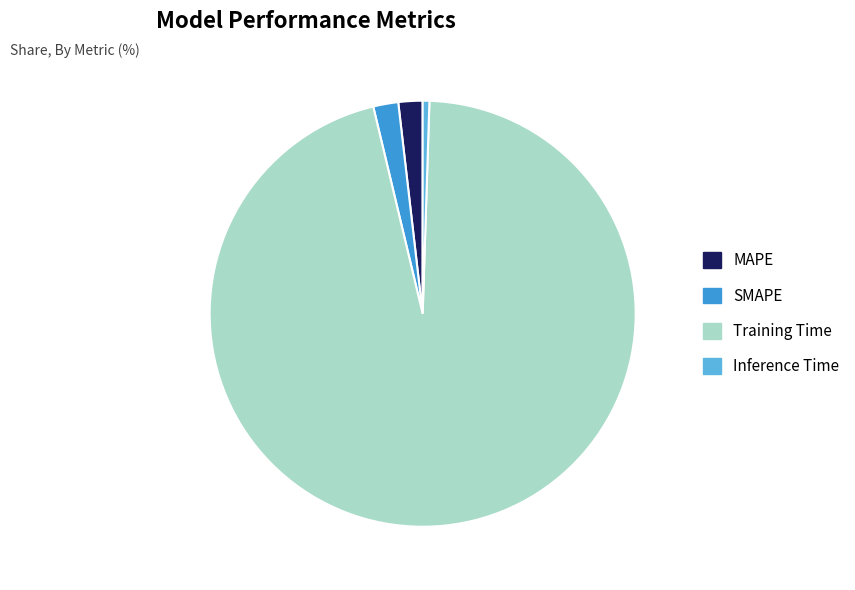

Is it true that Training Time is 96% of the pie?

True